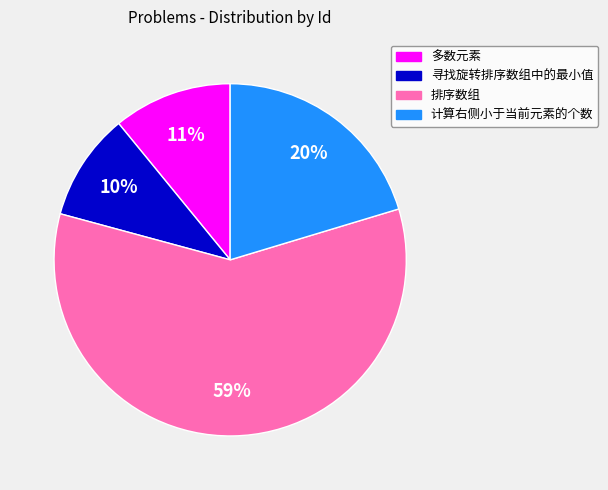

Is the sum of 寻找旋转排序数组中的最小值 and 排序数组 greater than half?

Yes